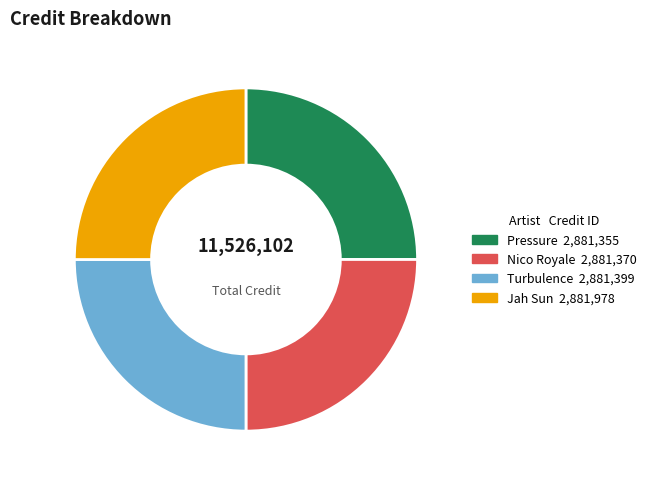

Is there a majority slice in this chart?

No